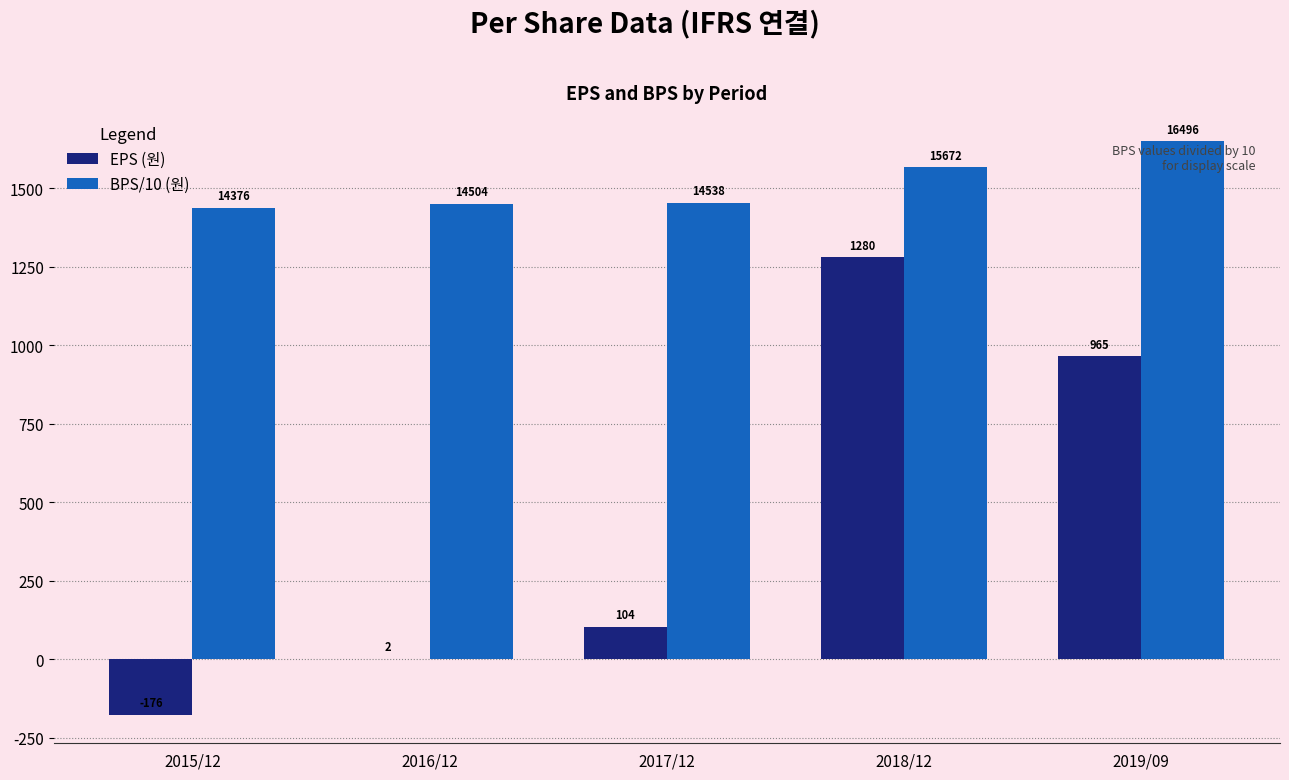

What value does the EPS (원) series have at 2016/12?

2.0